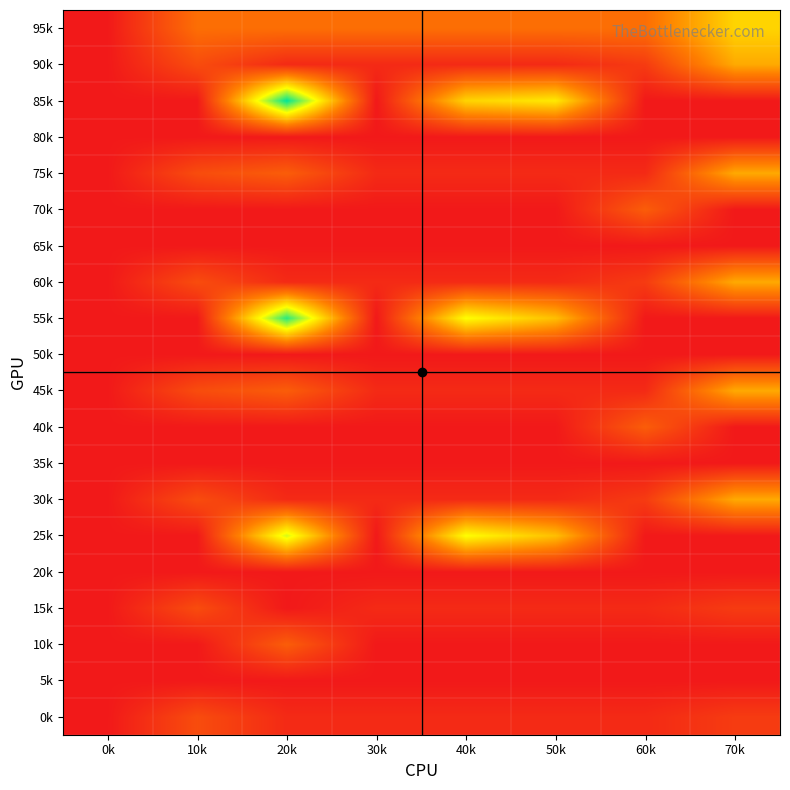

Reading left to right, list all the values displayed in this chart.

0k: 0k=0	10k=3	20k=1	30k=1	40k=1	50k=1	60k=1	70k=2
5k: 0k=0	10k=0	20k=0	30k=0	40k=0	50k=0	60k=0	70k=0
10k: 0k=0	10k=0	20k=4	30k=0	40k=0	50k=0	60k=0	70k=0
15k: 0k=0	10k=3	20k=0	30k=1	40k=1	50k=1	60k=1	70k=2
20k: 0k=0	10k=0	20k=0	30k=0	40k=0	50k=0	60k=0	70k=0
25k: 0k=0	10k=0	20k=13	30k=0	40k=12	50k=9	60k=0	70k=0
30k: 0k=0	10k=3	20k=1	30k=1	40k=1	50k=1	60k=2	70k=8
35k: 0k=0	10k=0	20k=0	30k=0	40k=0	50k=0	60k=0	70k=0
40k: 0k=0	10k=0	20k=0	30k=0	40k=0	50k=0	60k=4	70k=0
45k: 0k=0	10k=3	20k=4	30k=1	40k=1	50k=1	60k=1	70k=8
50k: 0k=0	10k=0	20k=0	30k=0	40k=0	50k=0	60k=0	70k=0
55k: 0k=0	10k=0	20k=17	30k=0	40k=12	50k=9	60k=0	70k=0
60k: 0k=0	10k=3	20k=1	30k=1	40k=1	50k=1	60k=2	70k=8
65k: 0k=0	10k=0	20k=0	30k=0	40k=0	50k=0	60k=0	70k=0
70k: 0k=0	10k=0	20k=0	30k=0	40k=0	50k=0	60k=4	70k=0
75k: 0k=0	10k=3	20k=4	30k=1	40k=1	50k=1	60k=1	70k=8
80k: 0k=0	10k=0	20k=0	30k=0	40k=0	50k=0	60k=0	70k=0
85k: 0k=0	10k=0	20k=18	30k=0	40k=10	50k=11	60k=0	70k=0
90k: 0k=0	10k=3	20k=1	30k=1	40k=1	50k=1	60k=2	70k=8
95k: 0k=0	10k=5	20k=5	30k=5	40k=5	50k=5	60k=5	70k=10